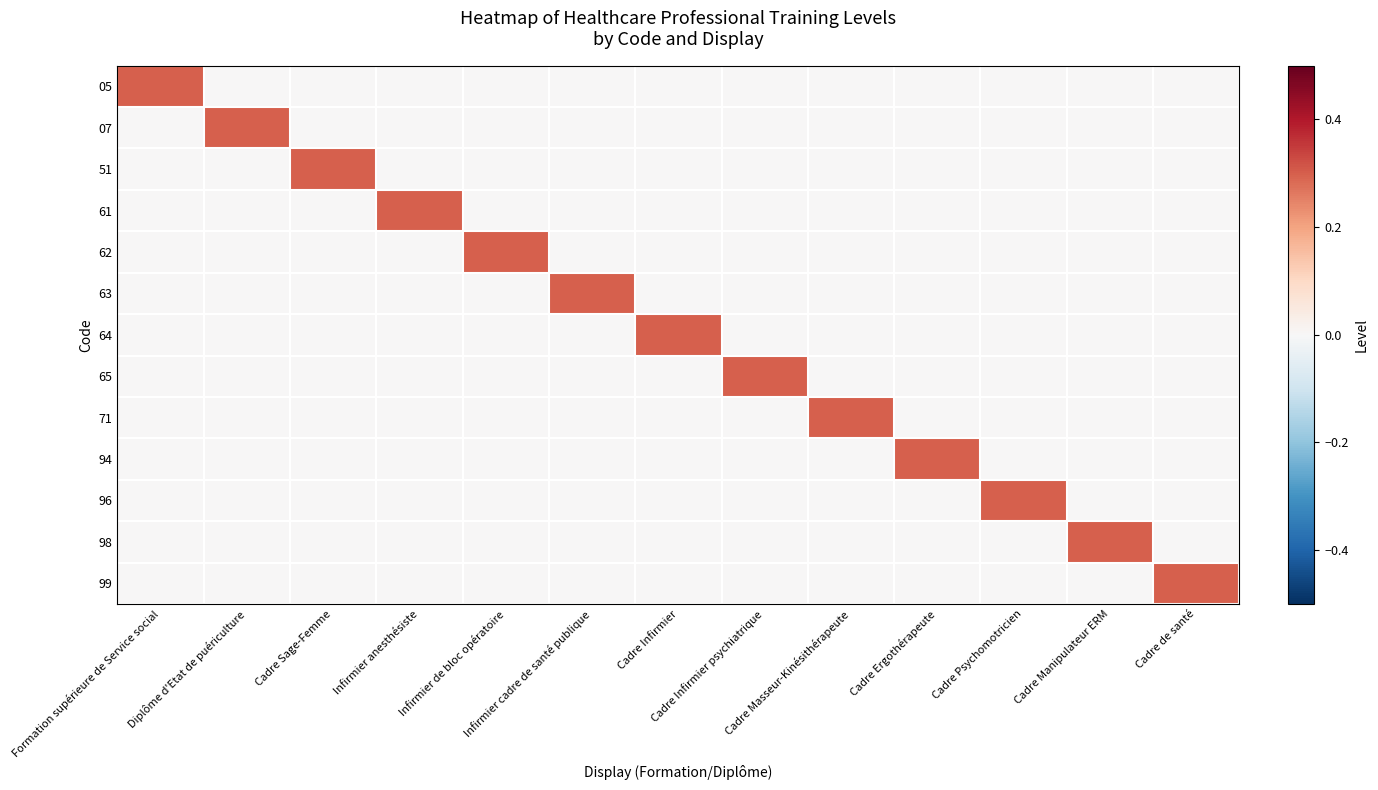

Reading left to right, list all the values displayed in this chart.

05: Formation supérieure de Service social=0.3	Diplôme d'Etat de puériculture=0.0	Cadre Sage-Femme=0.0	Infirmier anesthésiste=0.0	Infirmier de bloc opératoire=0.0	Infirmier cadre de santé publique=0.0	Cadre Infirmier=0.0	Cadre Infirmier psychiatrique=0.0	Cadre Masseur-Kinésithérapeute=0.0	Cadre Ergothérapeute=0.0	Cadre Psychomotricien=0.0	Cadre Manipulateur ERM=0.0	Cadre de santé=0.0
07: Formation supérieure de Service social=0.0	Diplôme d'Etat de puériculture=0.3	Cadre Sage-Femme=0.0	Infirmier anesthésiste=0.0	Infirmier de bloc opératoire=0.0	Infirmier cadre de santé publique=0.0	Cadre Infirmier=0.0	Cadre Infirmier psychiatrique=0.0	Cadre Masseur-Kinésithérapeute=0.0	Cadre Ergothérapeute=0.0	Cadre Psychomotricien=0.0	Cadre Manipulateur ERM=0.0	Cadre de santé=0.0
51: Formation supérieure de Service social=0.0	Diplôme d'Etat de puériculture=0.0	Cadre Sage-Femme=0.3	Infirmier anesthésiste=0.0	Infirmier de bloc opératoire=0.0	Infirmier cadre de santé publique=0.0	Cadre Infirmier=0.0	Cadre Infirmier psychiatrique=0.0	Cadre Masseur-Kinésithérapeute=0.0	Cadre Ergothérapeute=0.0	Cadre Psychomotricien=0.0	Cadre Manipulateur ERM=0.0	Cadre de santé=0.0
61: Formation supérieure de Service social=0.0	Diplôme d'Etat de puériculture=0.0	Cadre Sage-Femme=0.0	Infirmier anesthésiste=0.3	Infirmier de bloc opératoire=0.0	Infirmier cadre de santé publique=0.0	Cadre Infirmier=0.0	Cadre Infirmier psychiatrique=0.0	Cadre Masseur-Kinésithérapeute=0.0	Cadre Ergothérapeute=0.0	Cadre Psychomotricien=0.0	Cadre Manipulateur ERM=0.0	Cadre de santé=0.0
62: Formation supérieure de Service social=0.0	Diplôme d'Etat de puériculture=0.0	Cadre Sage-Femme=0.0	Infirmier anesthésiste=0.0	Infirmier de bloc opératoire=0.3	Infirmier cadre de santé publique=0.0	Cadre Infirmier=0.0	Cadre Infirmier psychiatrique=0.0	Cadre Masseur-Kinésithérapeute=0.0	Cadre Ergothérapeute=0.0	Cadre Psychomotricien=0.0	Cadre Manipulateur ERM=0.0	Cadre de santé=0.0
63: Formation supérieure de Service social=0.0	Diplôme d'Etat de puériculture=0.0	Cadre Sage-Femme=0.0	Infirmier anesthésiste=0.0	Infirmier de bloc opératoire=0.0	Infirmier cadre de santé publique=0.3	Cadre Infirmier=0.0	Cadre Infirmier psychiatrique=0.0	Cadre Masseur-Kinésithérapeute=0.0	Cadre Ergothérapeute=0.0	Cadre Psychomotricien=0.0	Cadre Manipulateur ERM=0.0	Cadre de santé=0.0
64: Formation supérieure de Service social=0.0	Diplôme d'Etat de puériculture=0.0	Cadre Sage-Femme=0.0	Infirmier anesthésiste=0.0	Infirmier de bloc opératoire=0.0	Infirmier cadre de santé publique=0.0	Cadre Infirmier=0.3	Cadre Infirmier psychiatrique=0.0	Cadre Masseur-Kinésithérapeute=0.0	Cadre Ergothérapeute=0.0	Cadre Psychomotricien=0.0	Cadre Manipulateur ERM=0.0	Cadre de santé=0.0
65: Formation supérieure de Service social=0.0	Diplôme d'Etat de puériculture=0.0	Cadre Sage-Femme=0.0	Infirmier anesthésiste=0.0	Infirmier de bloc opératoire=0.0	Infirmier cadre de santé publique=0.0	Cadre Infirmier=0.0	Cadre Infirmier psychiatrique=0.3	Cadre Masseur-Kinésithérapeute=0.0	Cadre Ergothérapeute=0.0	Cadre Psychomotricien=0.0	Cadre Manipulateur ERM=0.0	Cadre de santé=0.0
71: Formation supérieure de Service social=0.0	Diplôme d'Etat de puériculture=0.0	Cadre Sage-Femme=0.0	Infirmier anesthésiste=0.0	Infirmier de bloc opératoire=0.0	Infirmier cadre de santé publique=0.0	Cadre Infirmier=0.0	Cadre Infirmier psychiatrique=0.0	Cadre Masseur-Kinésithérapeute=0.3	Cadre Ergothérapeute=0.0	Cadre Psychomotricien=0.0	Cadre Manipulateur ERM=0.0	Cadre de santé=0.0
94: Formation supérieure de Service social=0.0	Diplôme d'Etat de puériculture=0.0	Cadre Sage-Femme=0.0	Infirmier anesthésiste=0.0	Infirmier de bloc opératoire=0.0	Infirmier cadre de santé publique=0.0	Cadre Infirmier=0.0	Cadre Infirmier psychiatrique=0.0	Cadre Masseur-Kinésithérapeute=0.0	Cadre Ergothérapeute=0.3	Cadre Psychomotricien=0.0	Cadre Manipulateur ERM=0.0	Cadre de santé=0.0
96: Formation supérieure de Service social=0.0	Diplôme d'Etat de puériculture=0.0	Cadre Sage-Femme=0.0	Infirmier anesthésiste=0.0	Infirmier de bloc opératoire=0.0	Infirmier cadre de santé publique=0.0	Cadre Infirmier=0.0	Cadre Infirmier psychiatrique=0.0	Cadre Masseur-Kinésithérapeute=0.0	Cadre Ergothérapeute=0.0	Cadre Psychomotricien=0.3	Cadre Manipulateur ERM=0.0	Cadre de santé=0.0
98: Formation supérieure de Service social=0.0	Diplôme d'Etat de puériculture=0.0	Cadre Sage-Femme=0.0	Infirmier anesthésiste=0.0	Infirmier de bloc opératoire=0.0	Infirmier cadre de santé publique=0.0	Cadre Infirmier=0.0	Cadre Infirmier psychiatrique=0.0	Cadre Masseur-Kinésithérapeute=0.0	Cadre Ergothérapeute=0.0	Cadre Psychomotricien=0.0	Cadre Manipulateur ERM=0.3	Cadre de santé=0.0
99: Formation supérieure de Service social=0.0	Diplôme d'Etat de puériculture=0.0	Cadre Sage-Femme=0.0	Infirmier anesthésiste=0.0	Infirmier de bloc opératoire=0.0	Infirmier cadre de santé publique=0.0	Cadre Infirmier=0.0	Cadre Infirmier psychiatrique=0.0	Cadre Masseur-Kinésithérapeute=0.0	Cadre Ergothérapeute=0.0	Cadre Psychomotricien=0.0	Cadre Manipulateur ERM=0.0	Cadre de santé=0.3